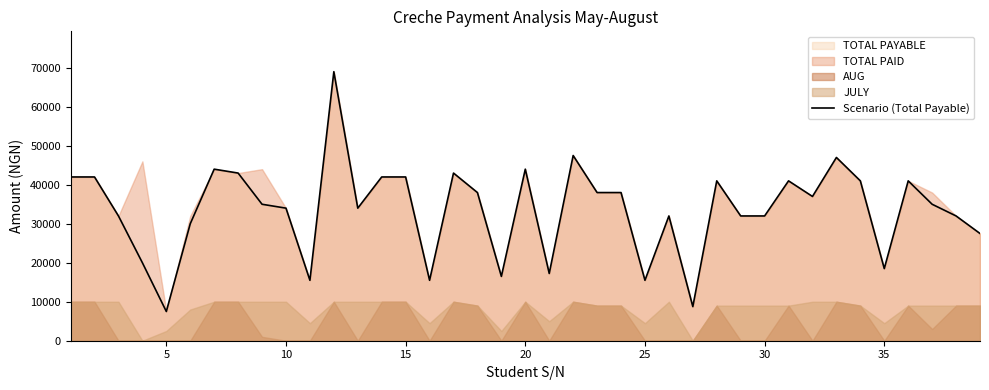

True or false: there are more than 0 points higher than both neighbors.

True